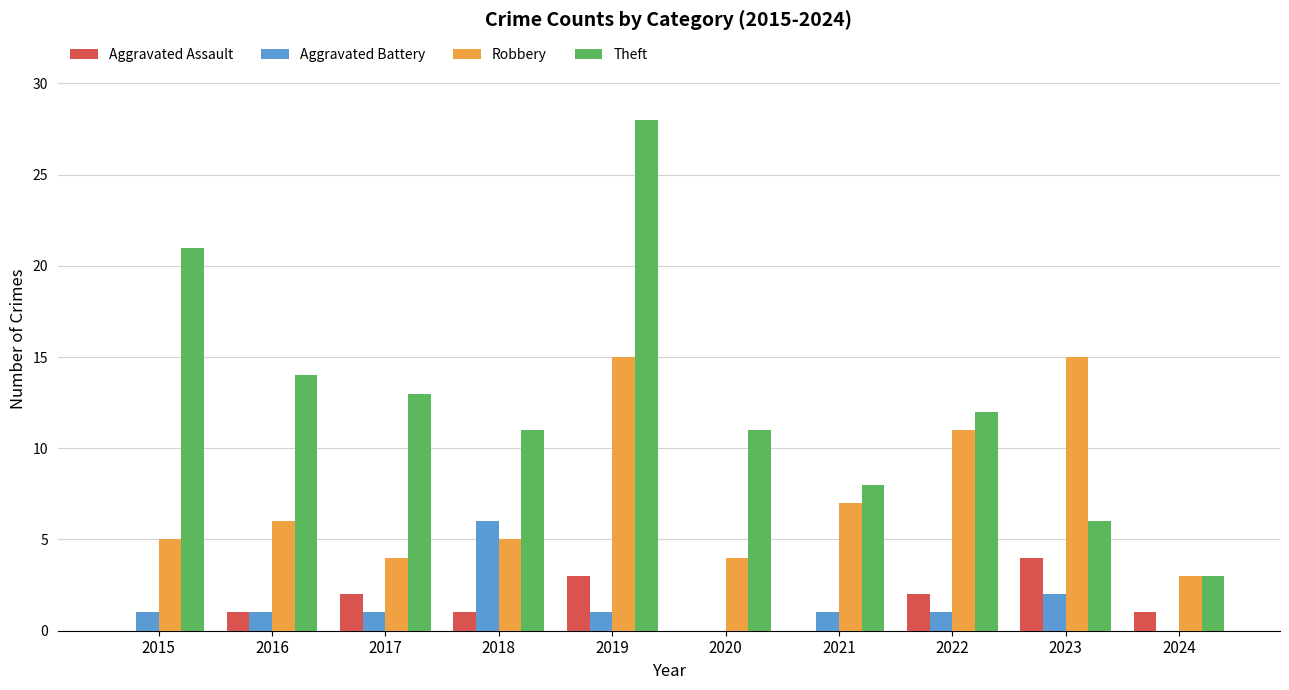

Which label corresponds to the largest value in the chart?

2019